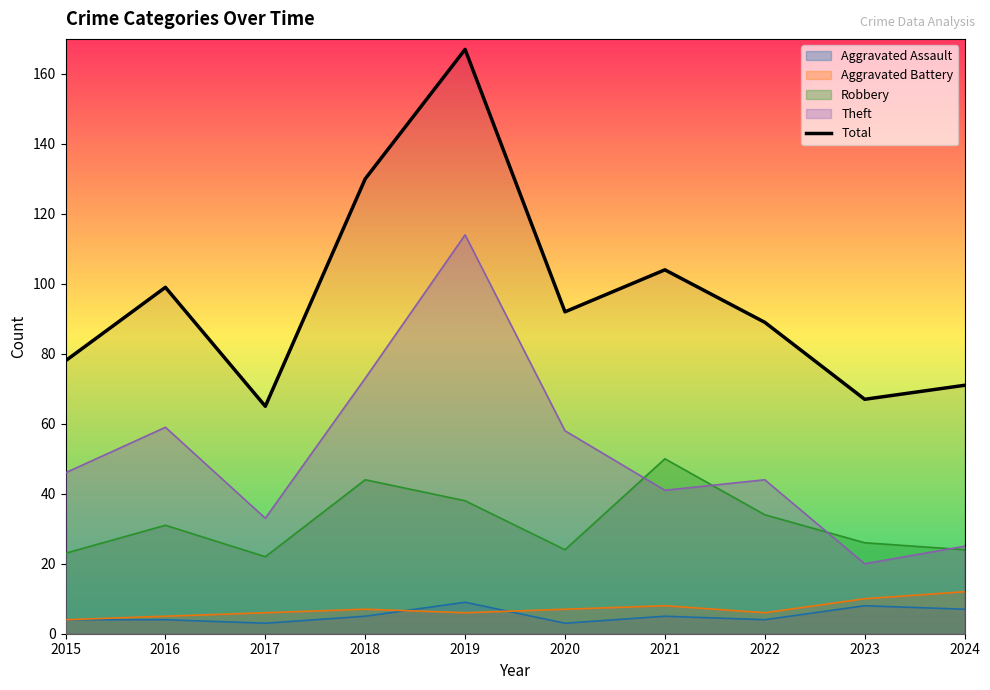

What is the difference between the maximum and second lowest values?

100